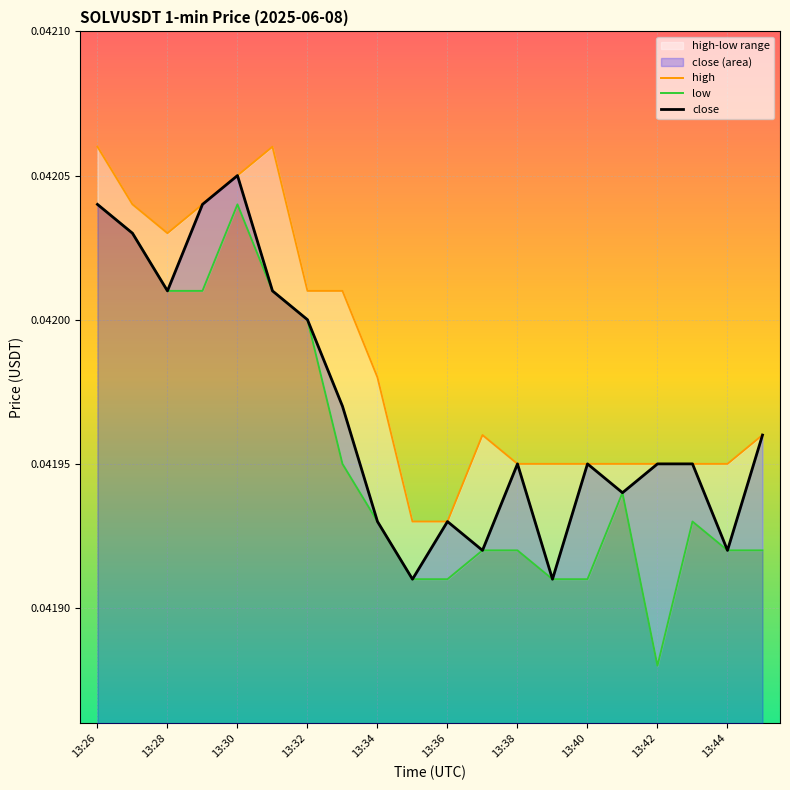

How many high values are between 0 and 1?

20